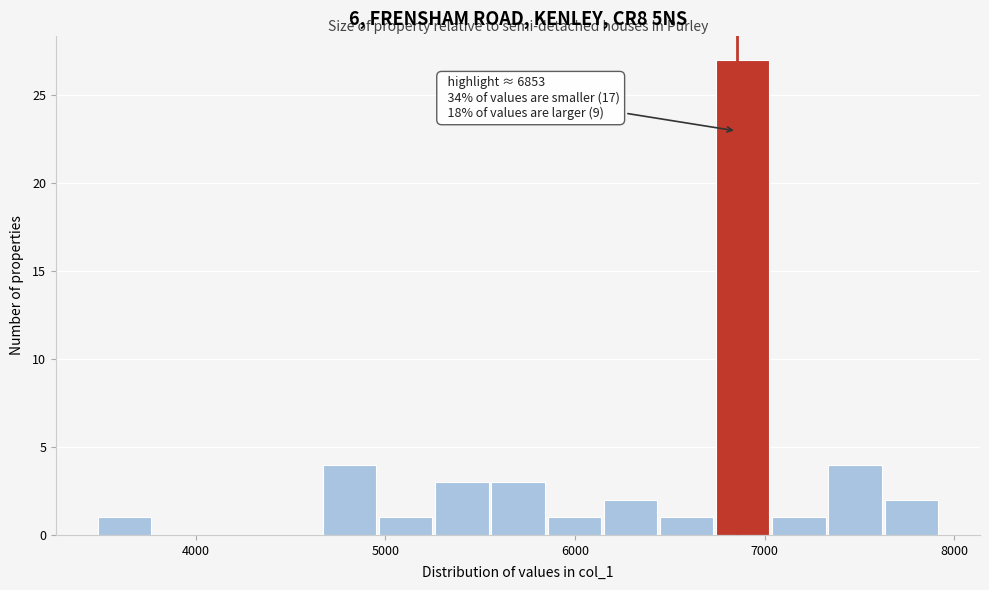

Around what value on the x-axis is the tallest bar? Give the approximate position of its centre, as read against the axis.

6900